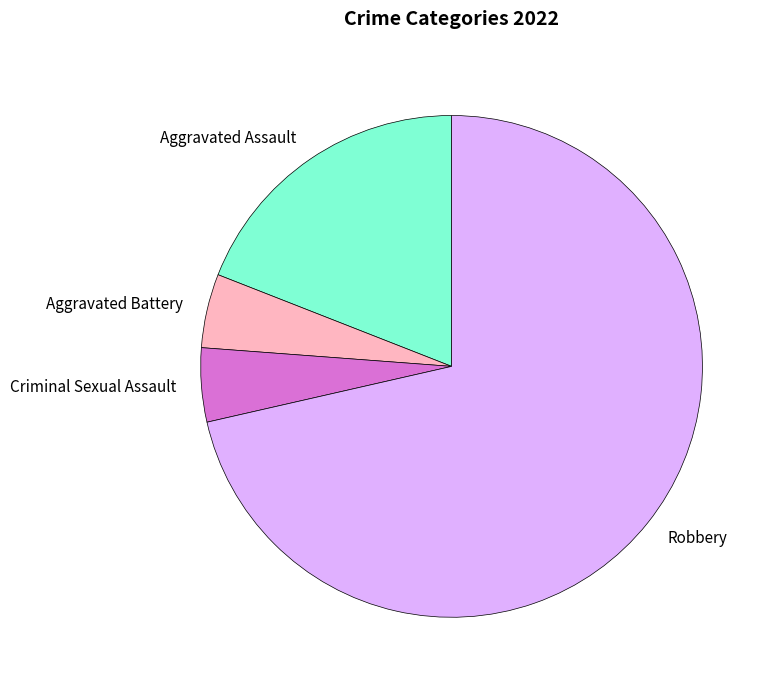

Combined, do Robbery and Aggravated Battery account for over 50%?

Yes